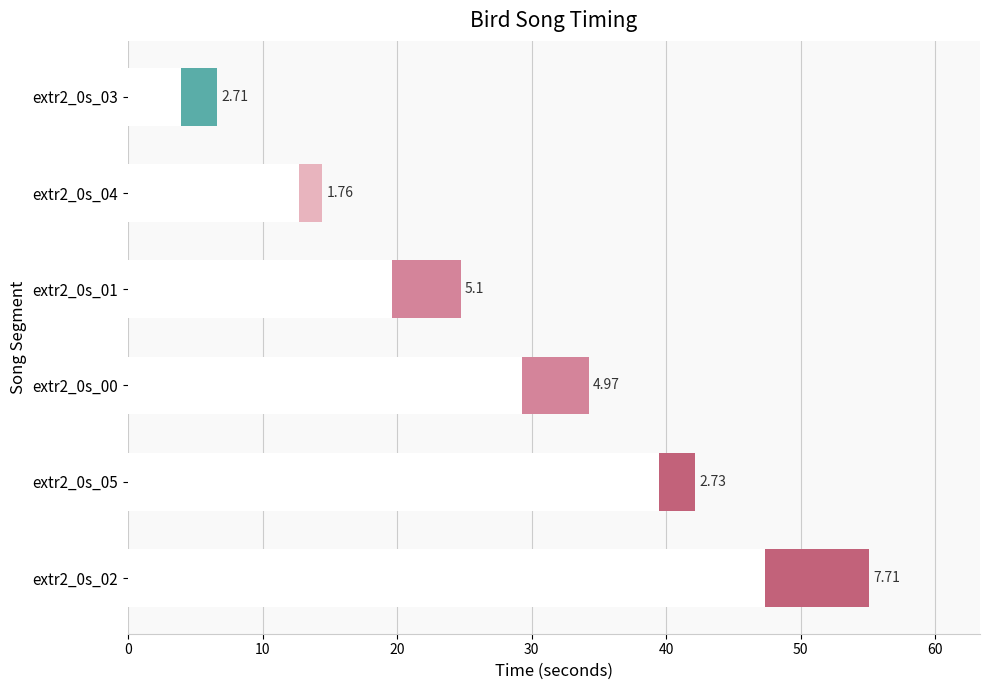

Does the chart contain stacked bars?

No